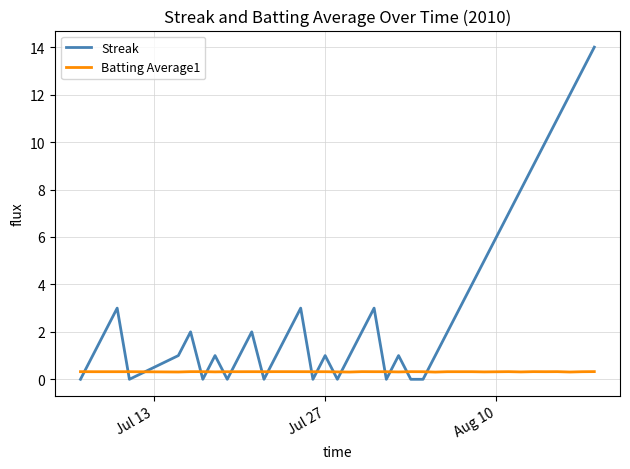

What is the difference between the maximum and minimum values in the Streak series?

14.0